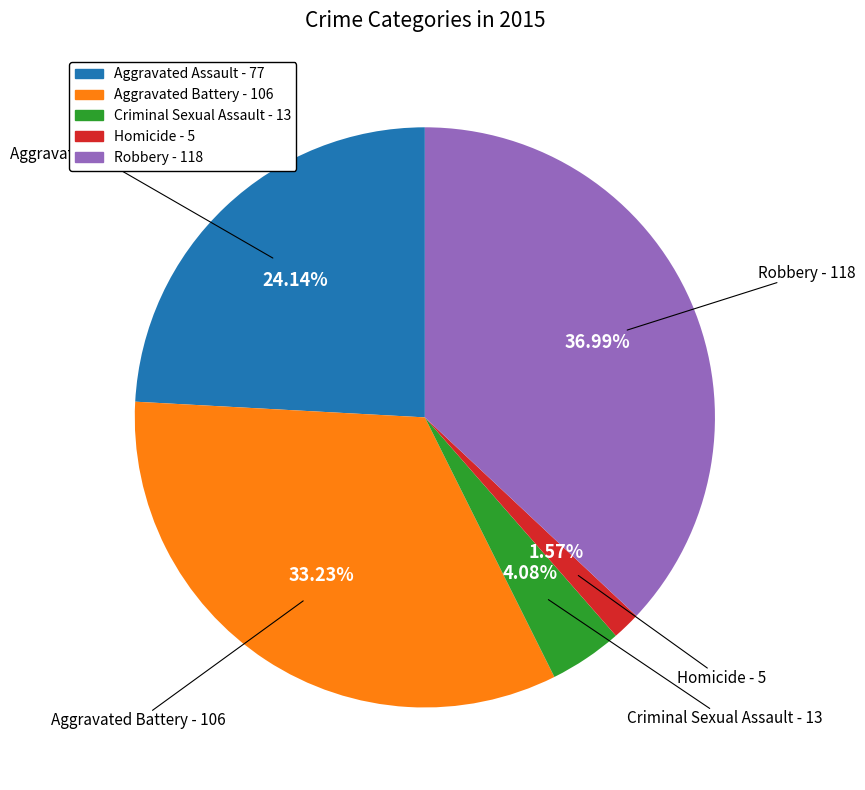

To the nearest percent, what is the combined percentage of Homicide and Aggravated Battery?

35%